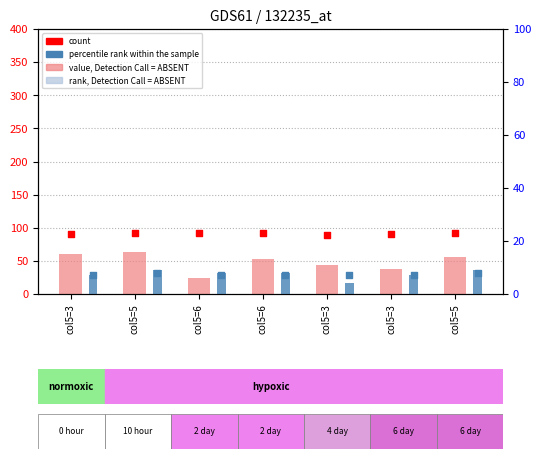

At which category is the sum across all series the highest?

col5=5